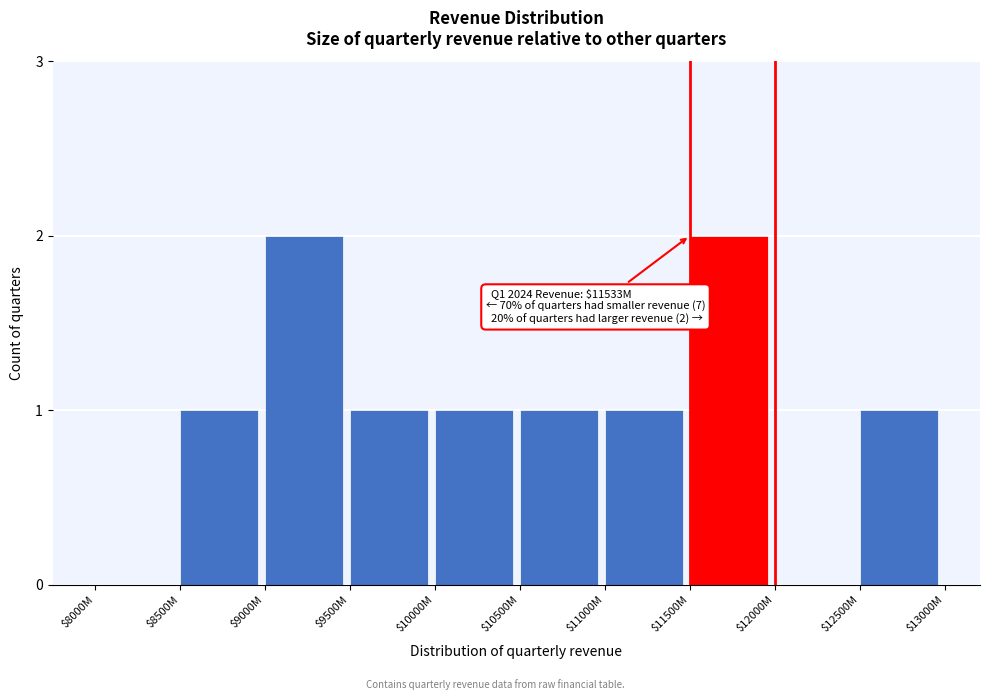

True or false: the data shows 1 at $9500M.

True